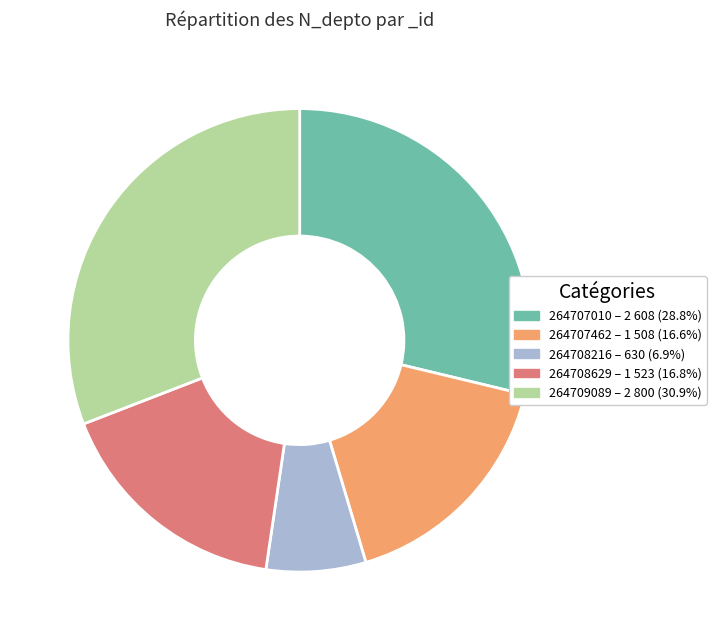

What is the smallest slice in the pie chart?

264708216